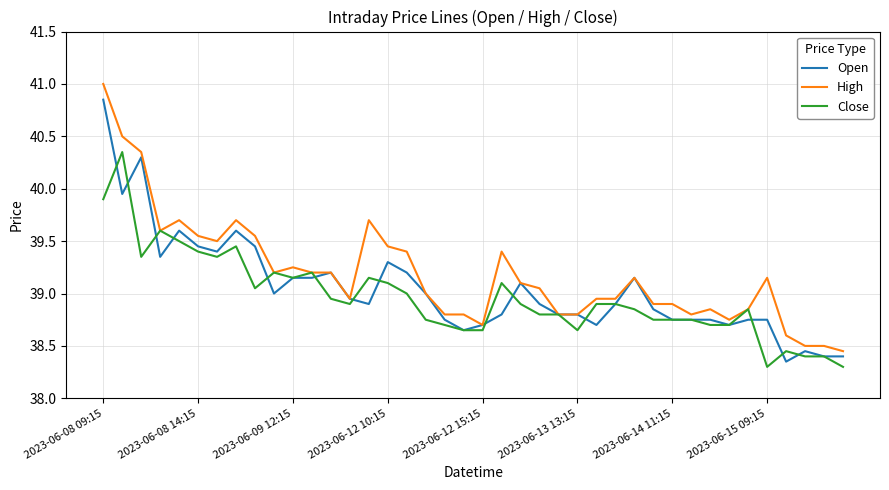

Rank the series by their maximum value, from highest to lowest.

High, Open, Close